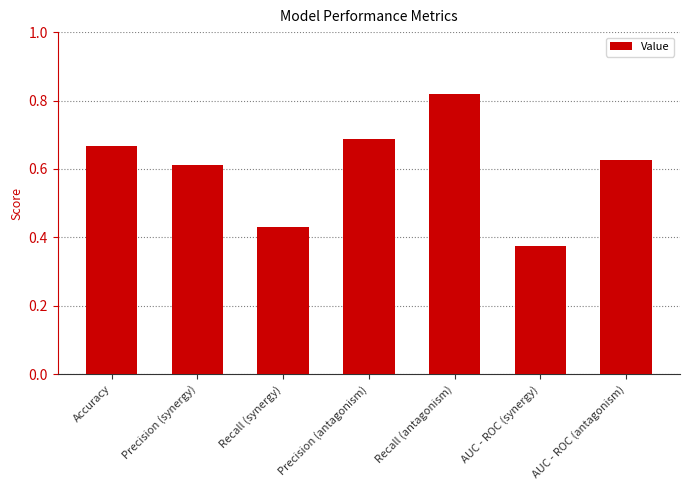

At which label is the value closest to 0?

AUC - ROC (synergy)